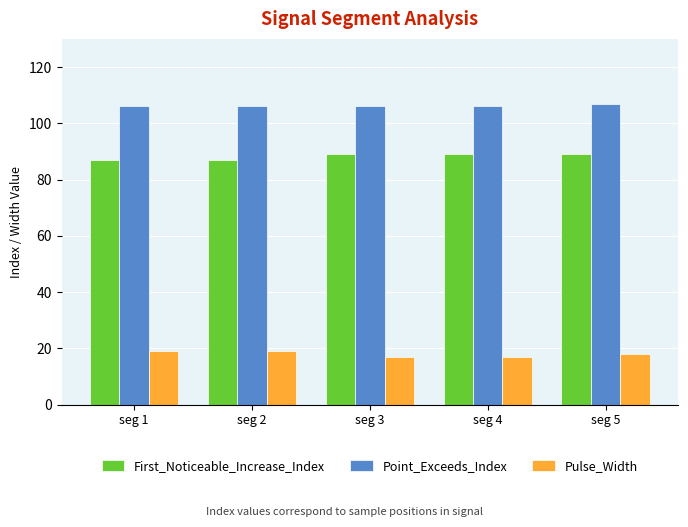

How many bars are there in each group?

3